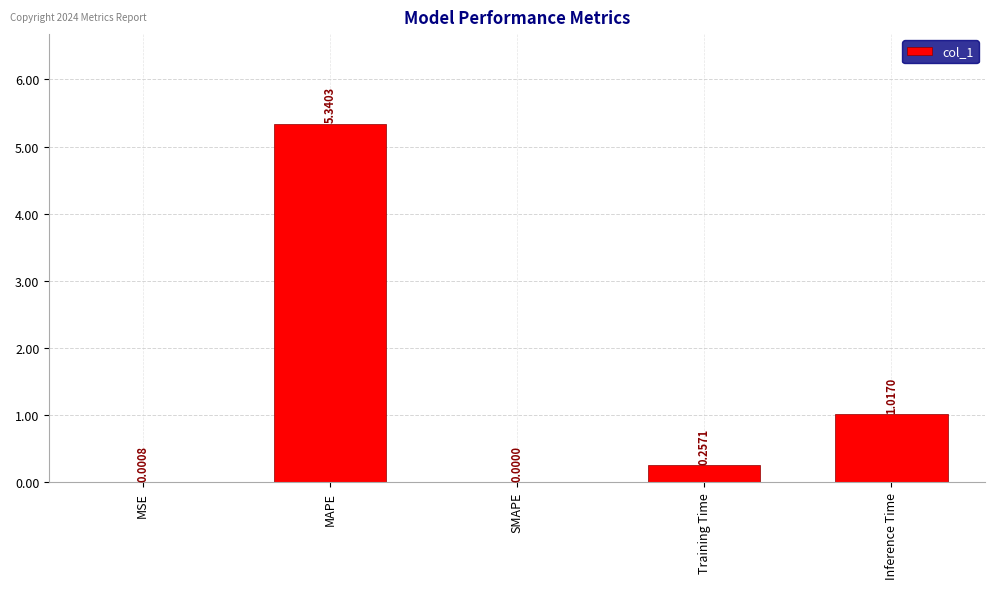

At which label is the value closest to 2?

Inference Time